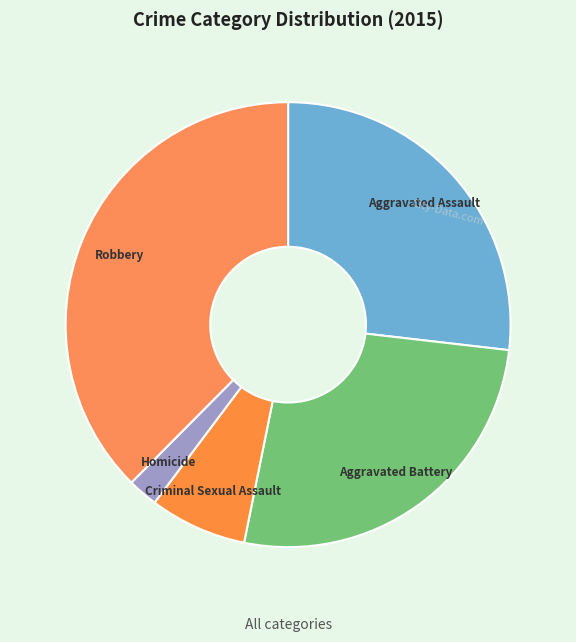

Is Aggravated Assault the majority of the pie?

No